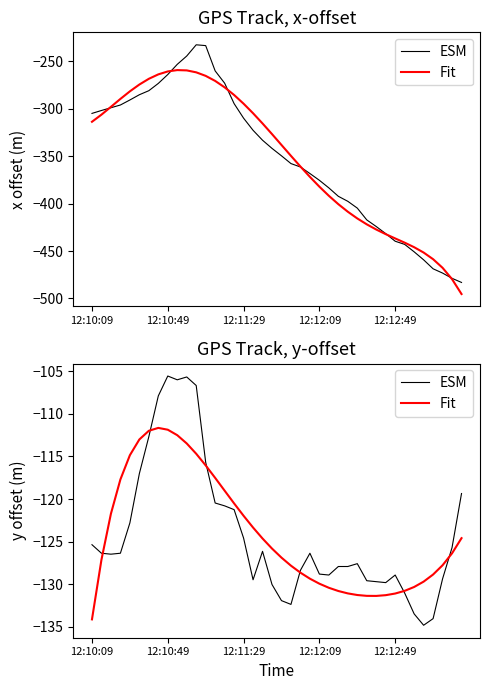

Count the number of data series in this chart.

2